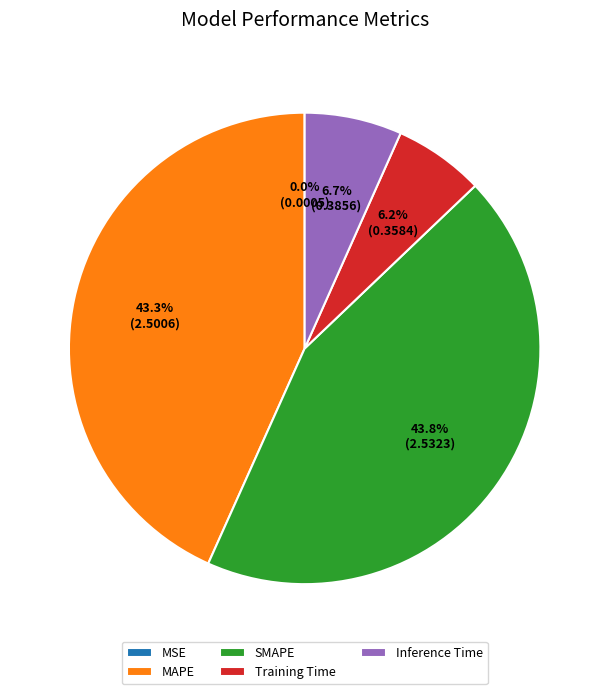

Is MAPE the majority of the pie?

No